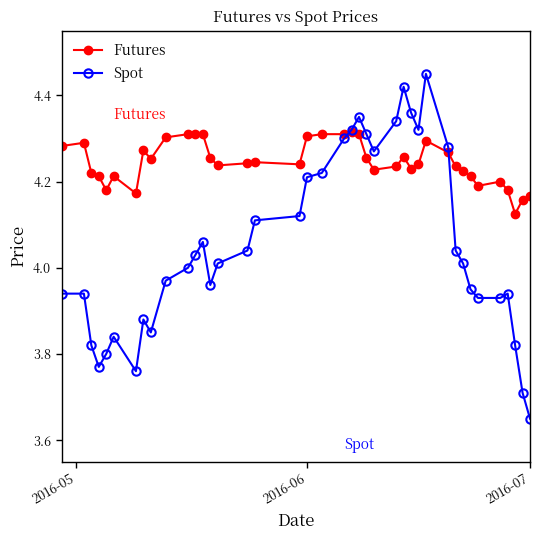

At how many categories does at least one series exceed 3?

40